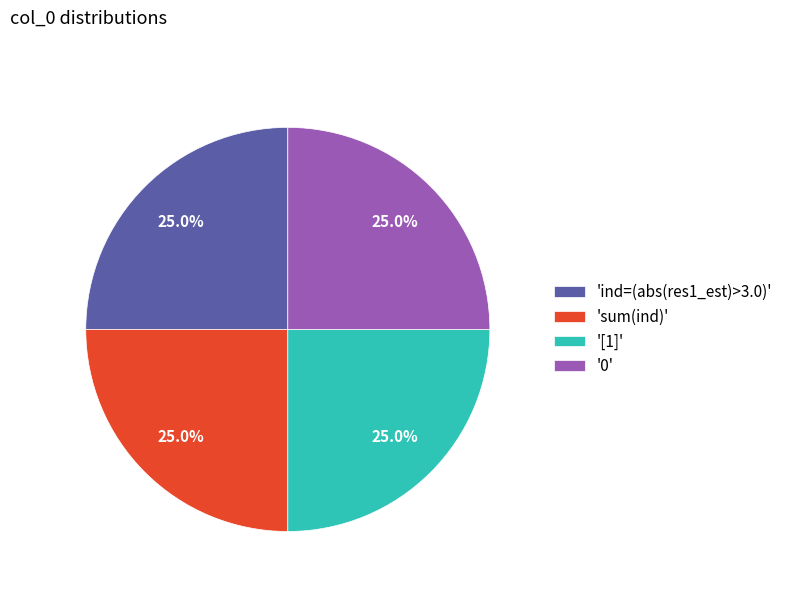

What portion of the pie excludes 'sum(ind)'?

75.0%